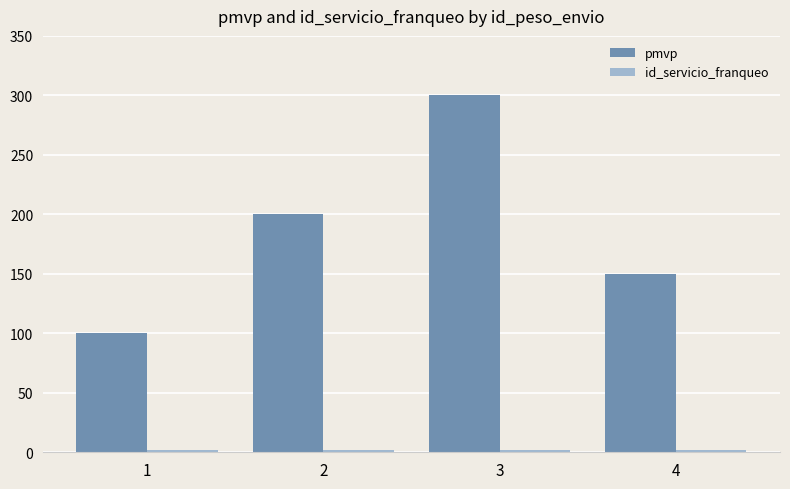

Which category has the highest value across all series?

3